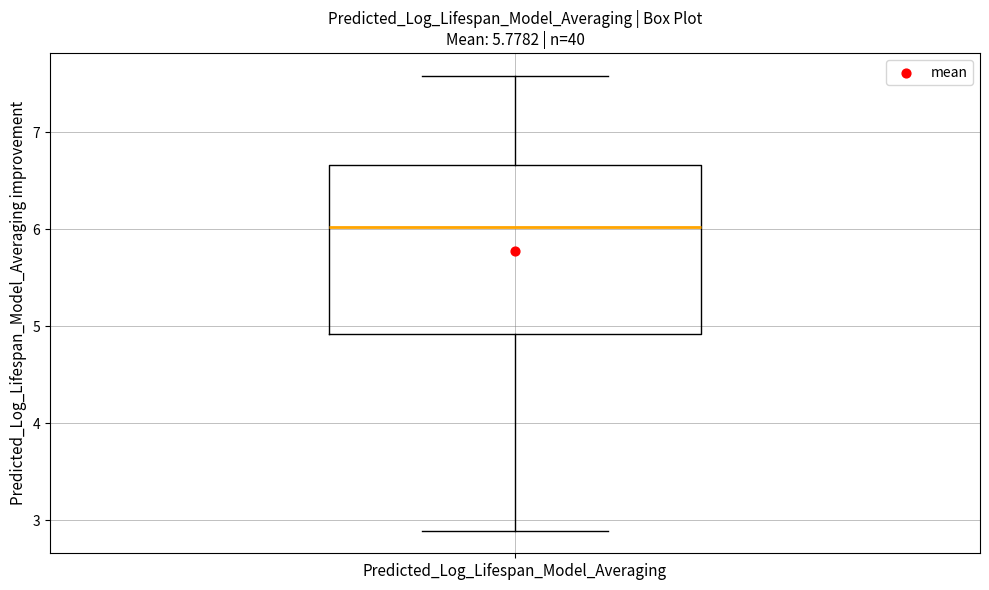

Read this box plot against the y-axis: the position of the median line, the range covered by the box, and the ends of both whiskers. The values are not printed on the chart, so give them approximately, as read against the axis.

median 6.0, box 4.9 to 6.7, whiskers 2.9 to 7.6